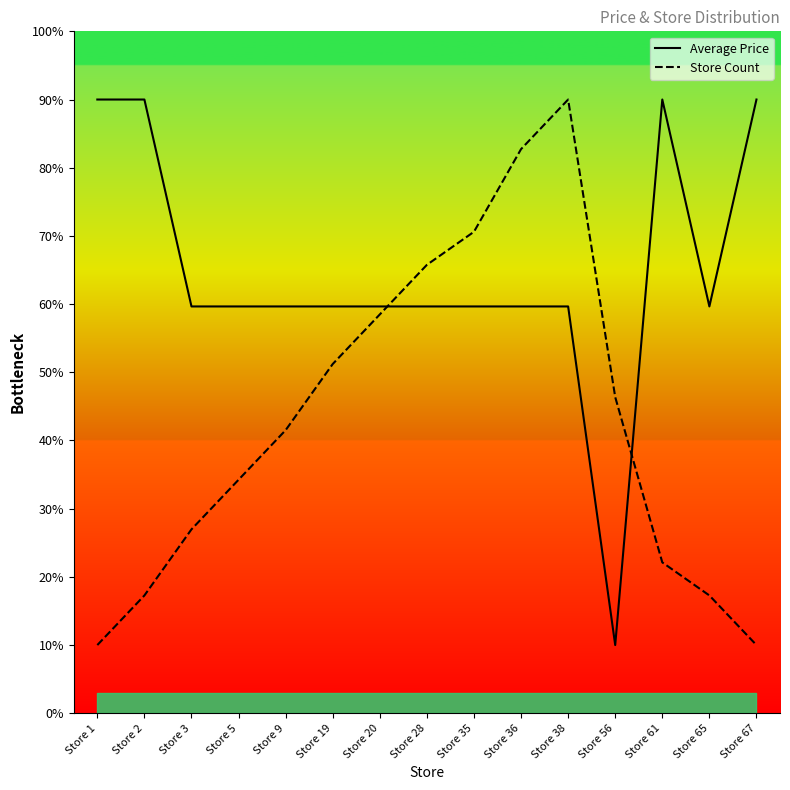

Where does the Average Price series first go above 59?

Store 1